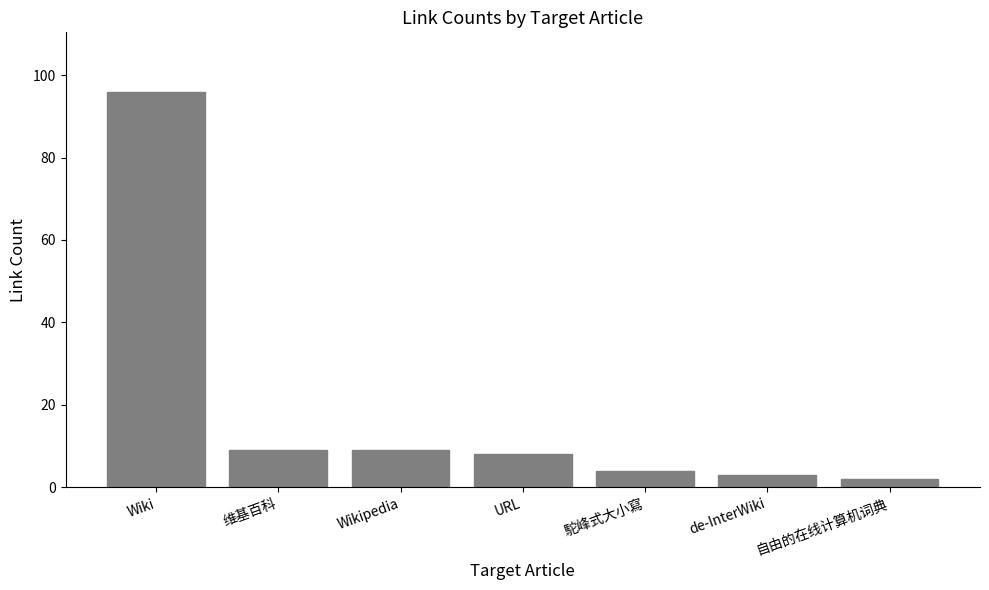

What is the change in value from 维基百科 to de-InterWiki?

-6